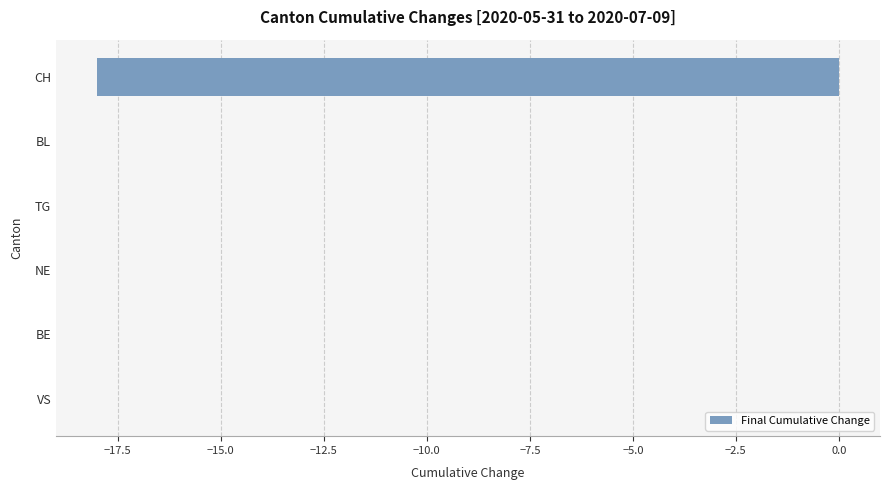

Reading bottom to top, transcribe all the data shown in this chart.

VS=0	BE=0	NE=0	TG=0	BL=0	CH=-18